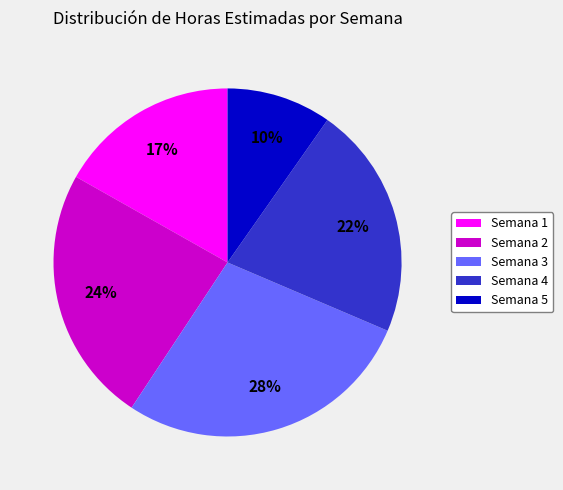

Count the number of slices in the pie.

5